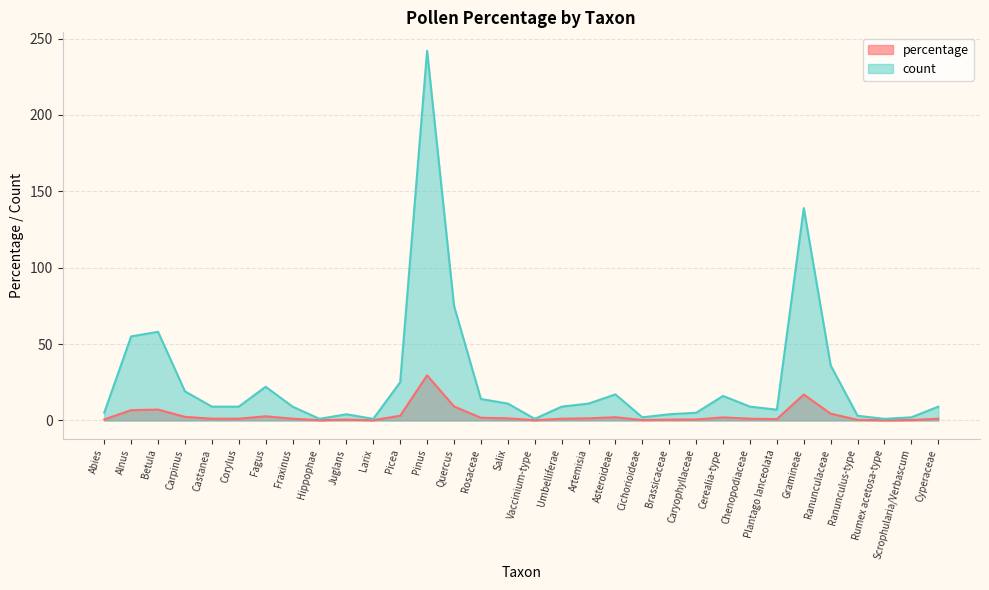

What is the label of the 14th point from the left?

Quercus